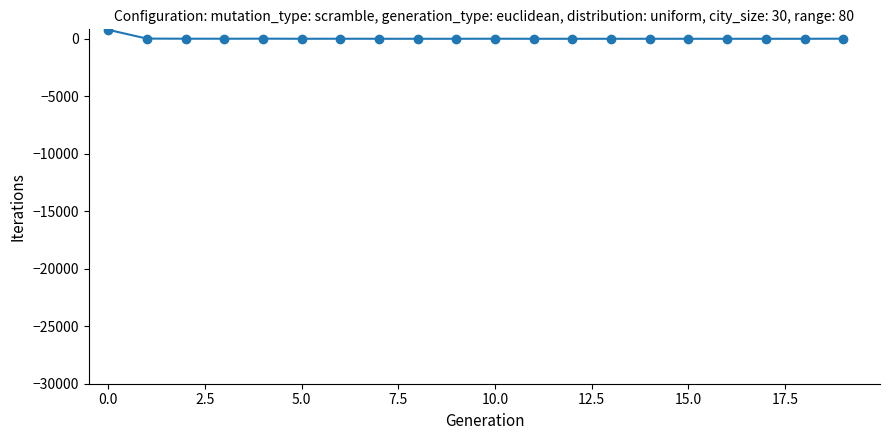

What is the maximum value shown in the chart?

782